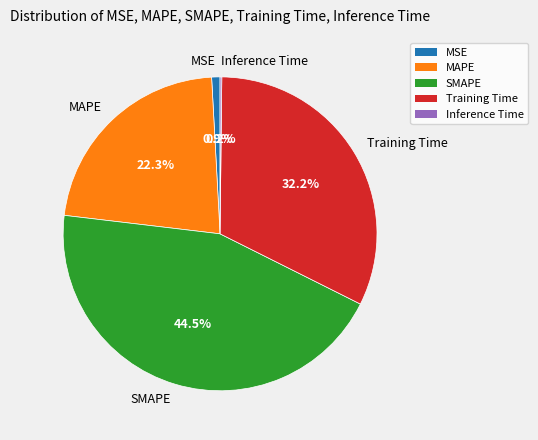

Which slice is the largest?

SMAPE